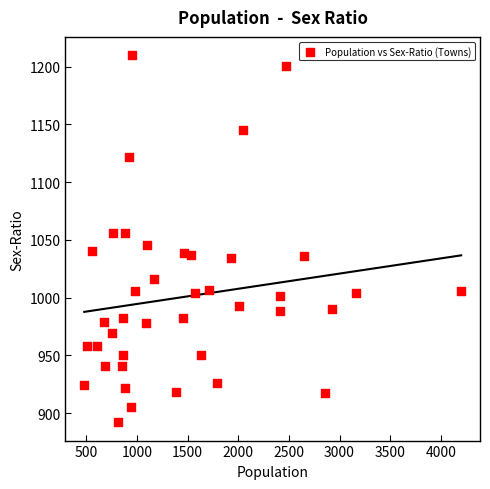

What is the range of X values (max minus min)?

3722